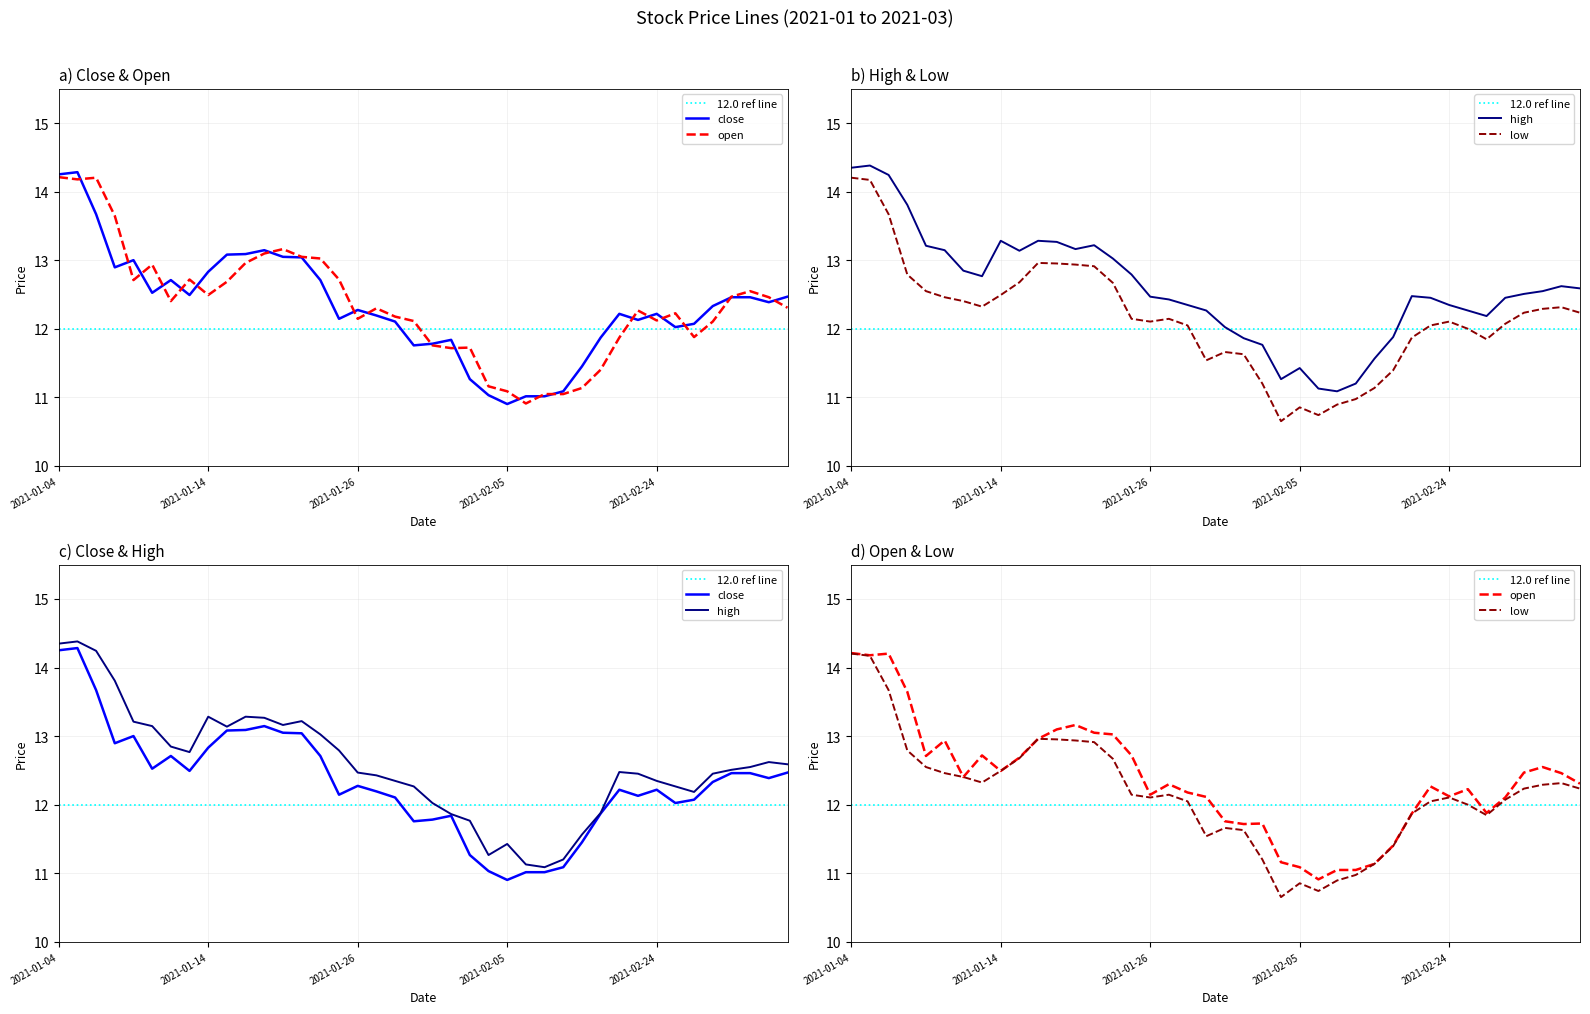

What is the label of the 34th point from the left?

2021-02-25